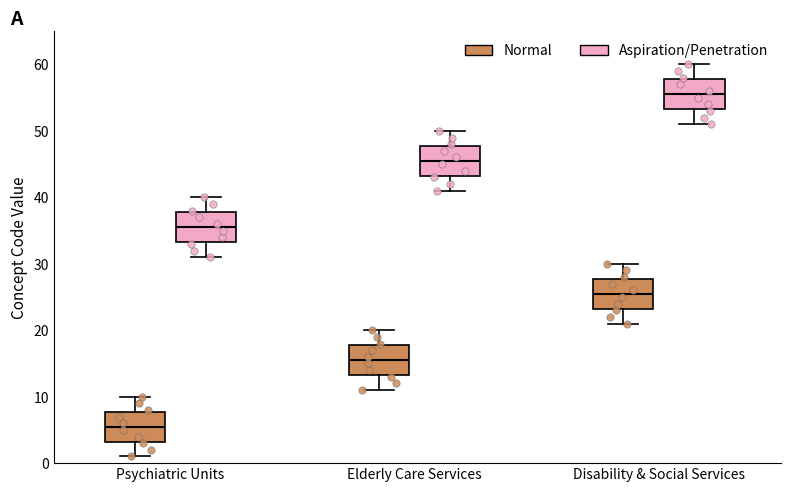

Which box has the highest median line?

Disability & Social Services (Aspiration/Penetration)